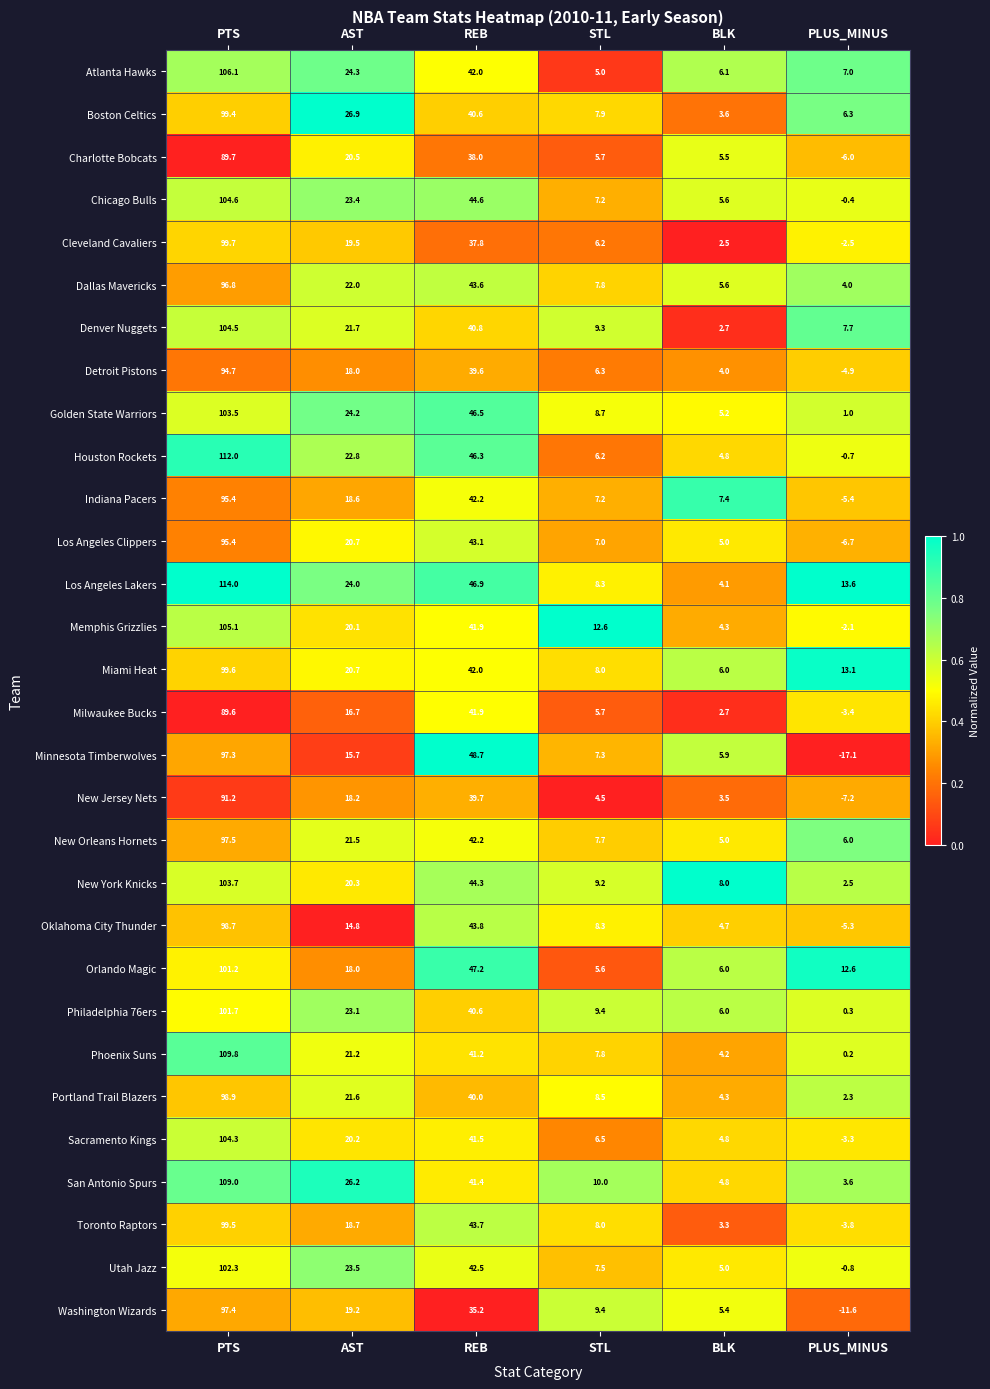

Which series has the largest total across all categories?

Los Angeles Lakers